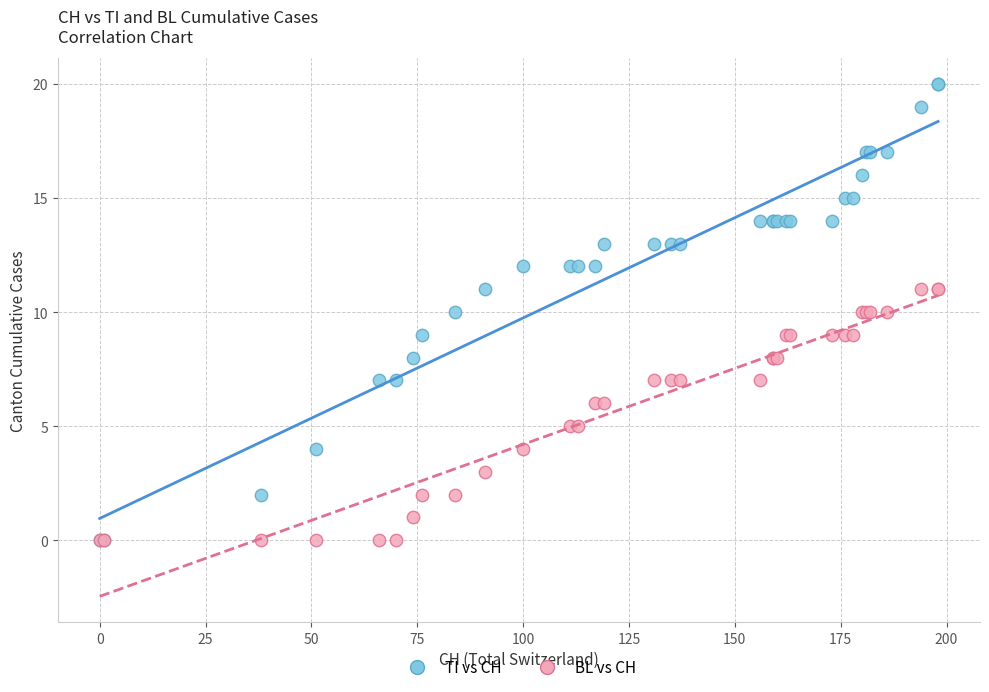

What are all the series names shown in the legend?

TI vs CH, BL vs CH